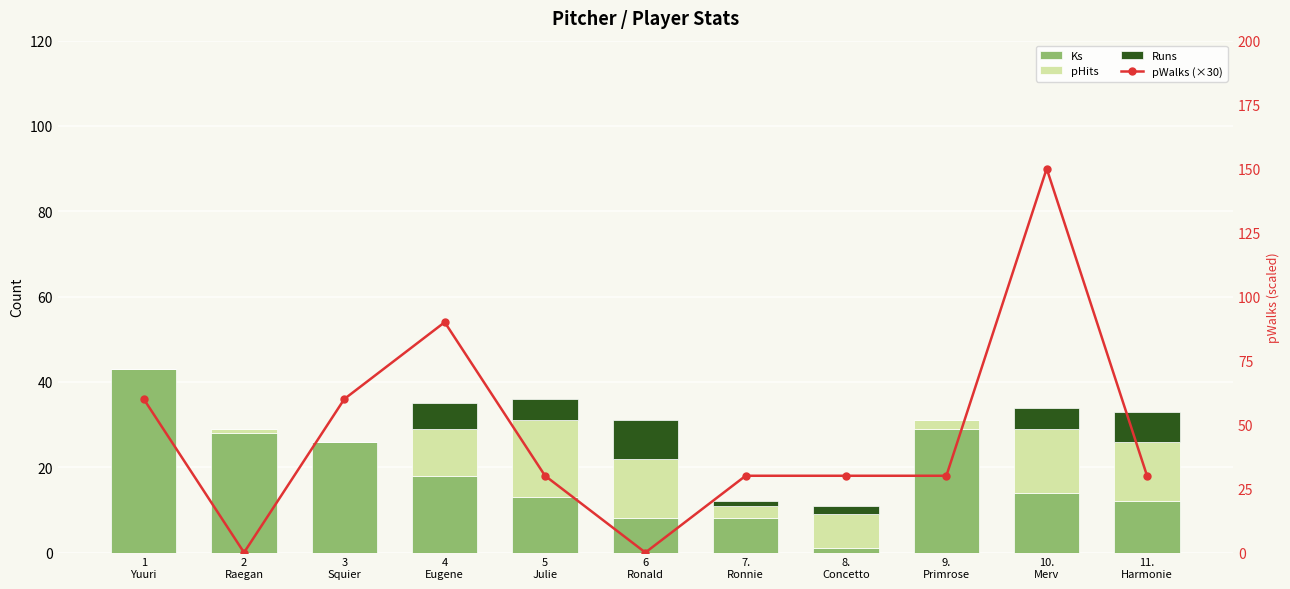

What is the spread (max minus min) of values at 5
Julie?

25